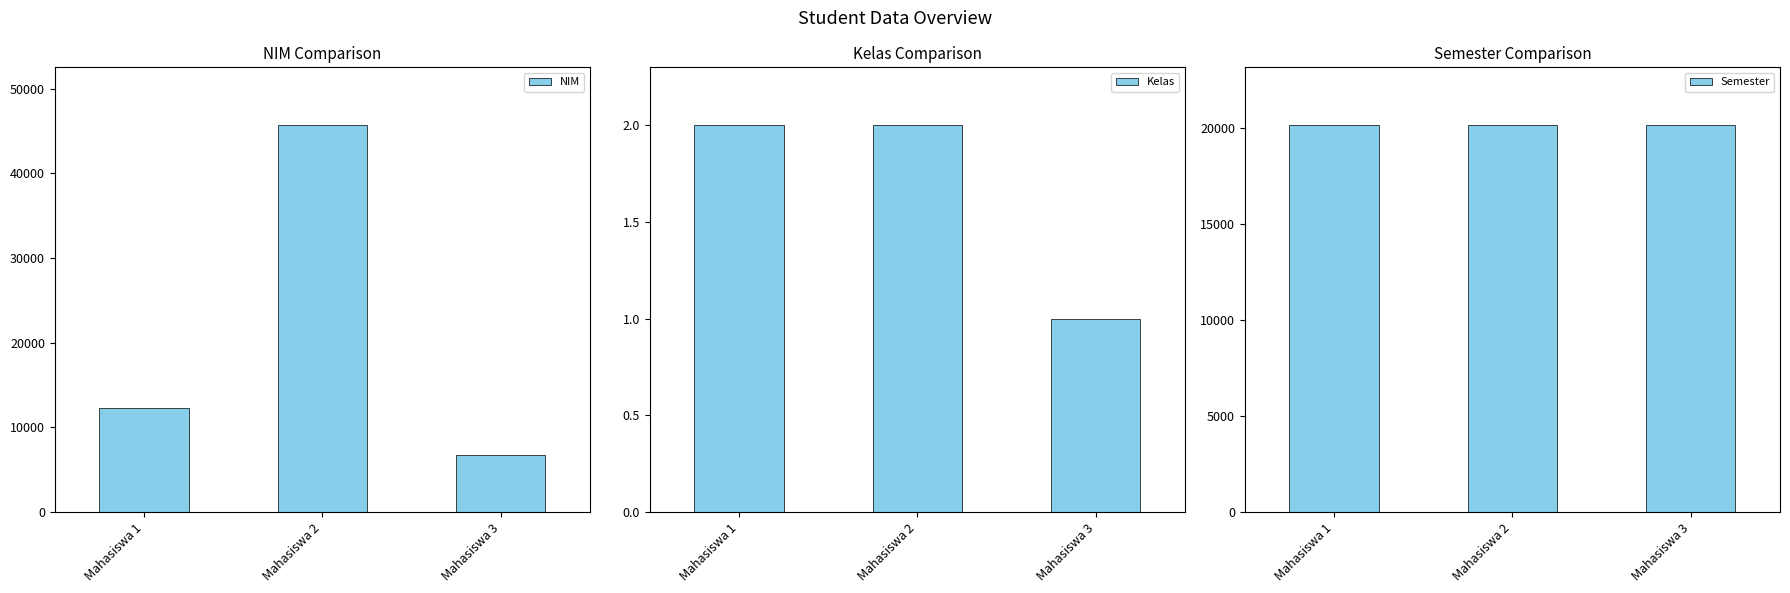

Count the number of data series in this chart.

3